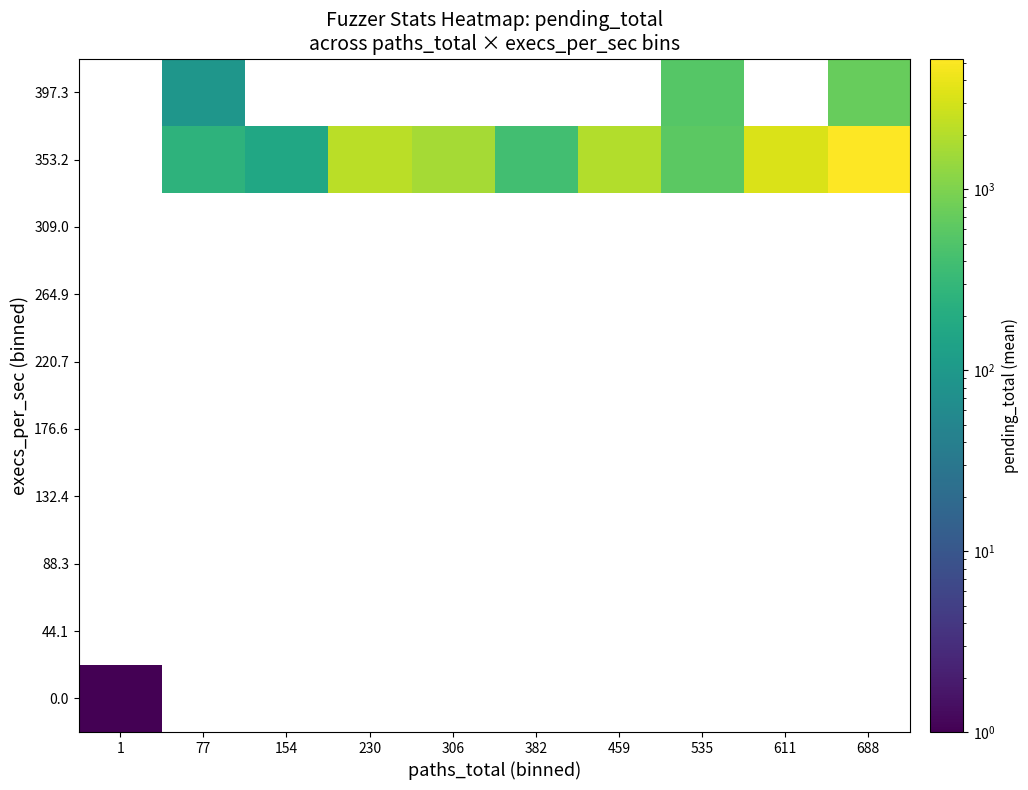

How many series are shown in this chart?

10